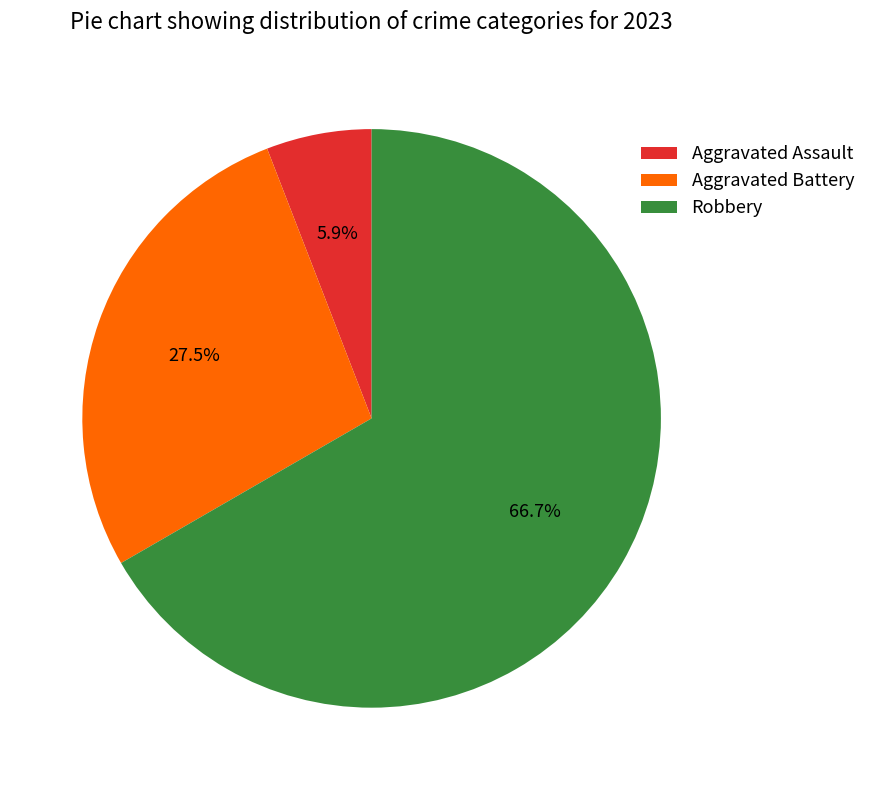

Is it true that Aggravated Assault is 14% of the pie?

False